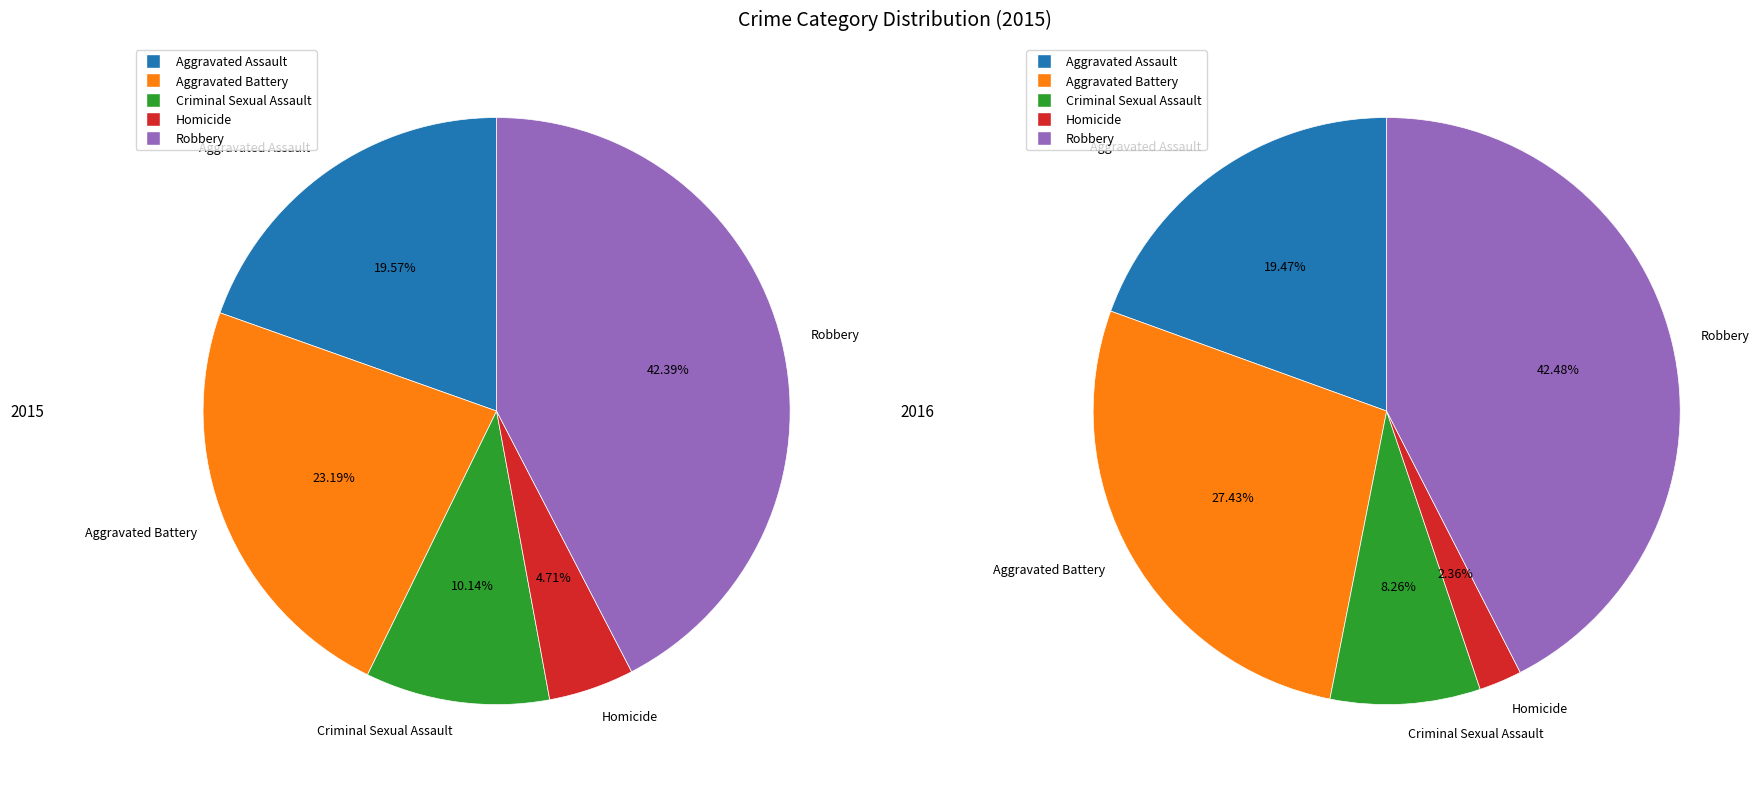

Does Robbery represent more than half of the total?

No